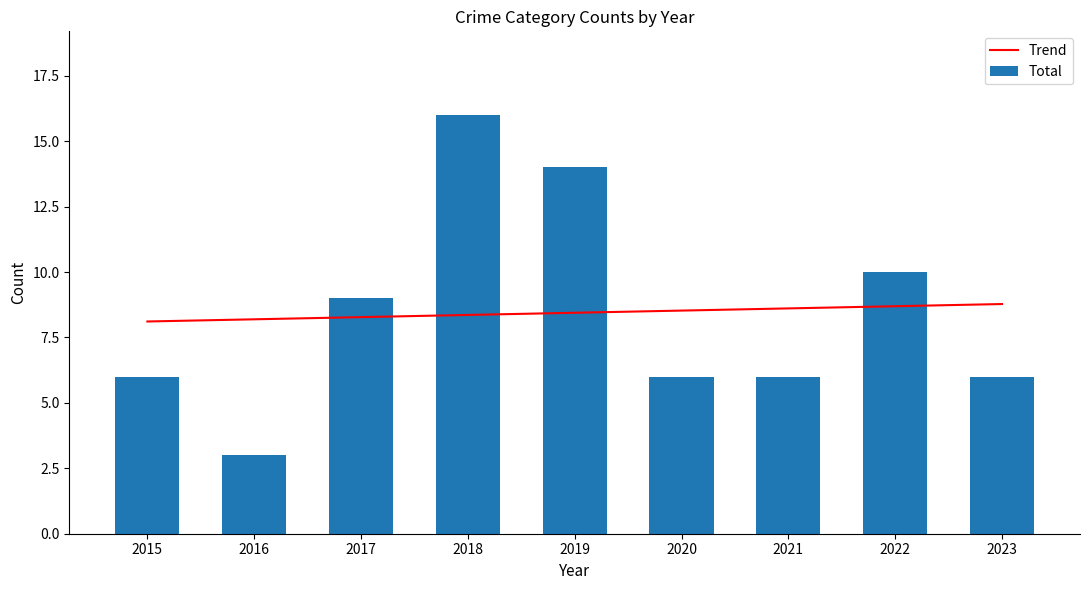

What are all the series names shown in the legend?

Trend, Total